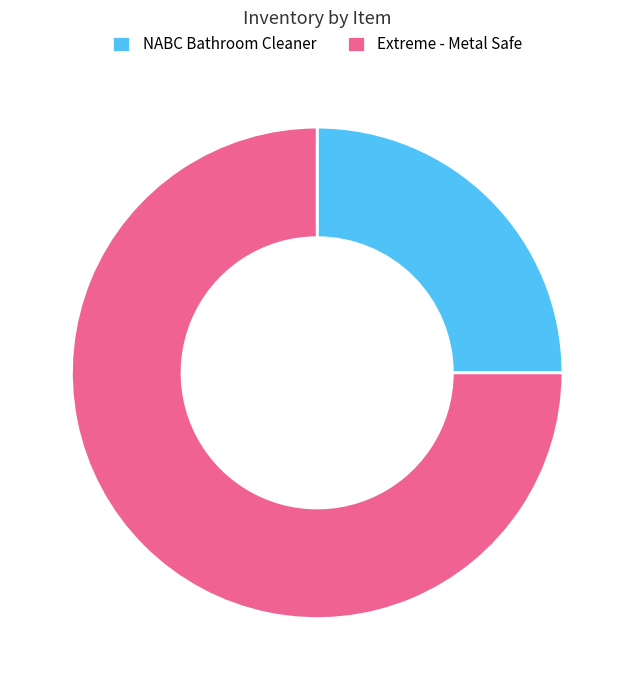

Rank the categories by value from lowest to highest.

NABC Bathroom Cleaner, Extreme - Metal Safe